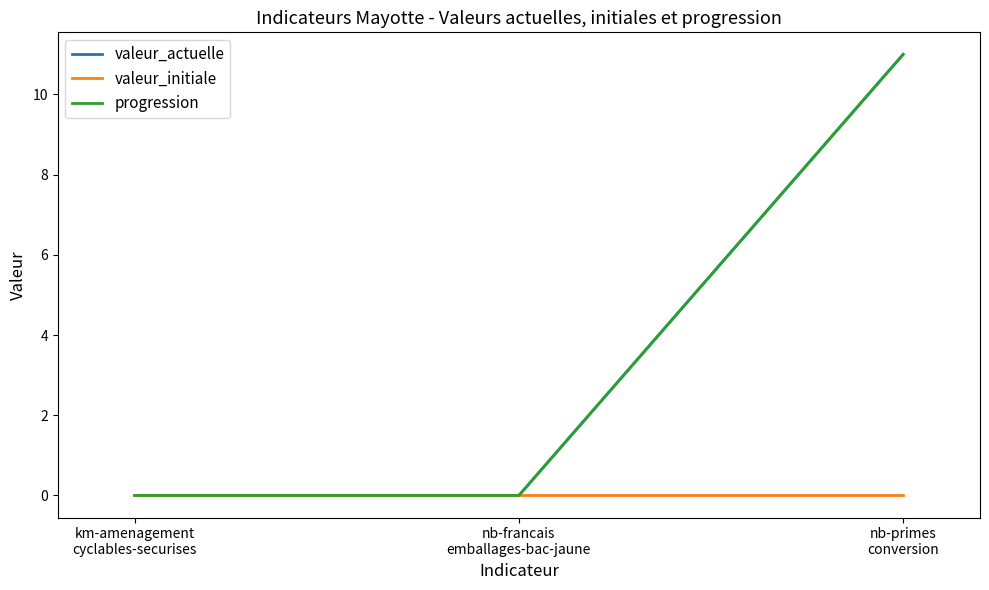

Which series has the largest range (max minus min)?

valeur_actuelle